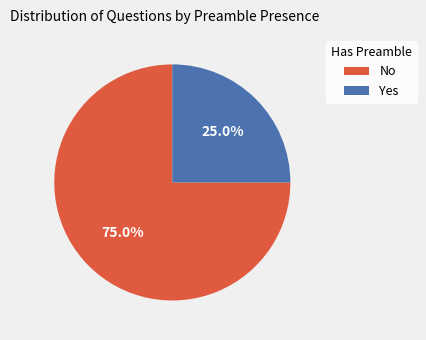

To the nearest percent, what percentage of the pie is No?

75%